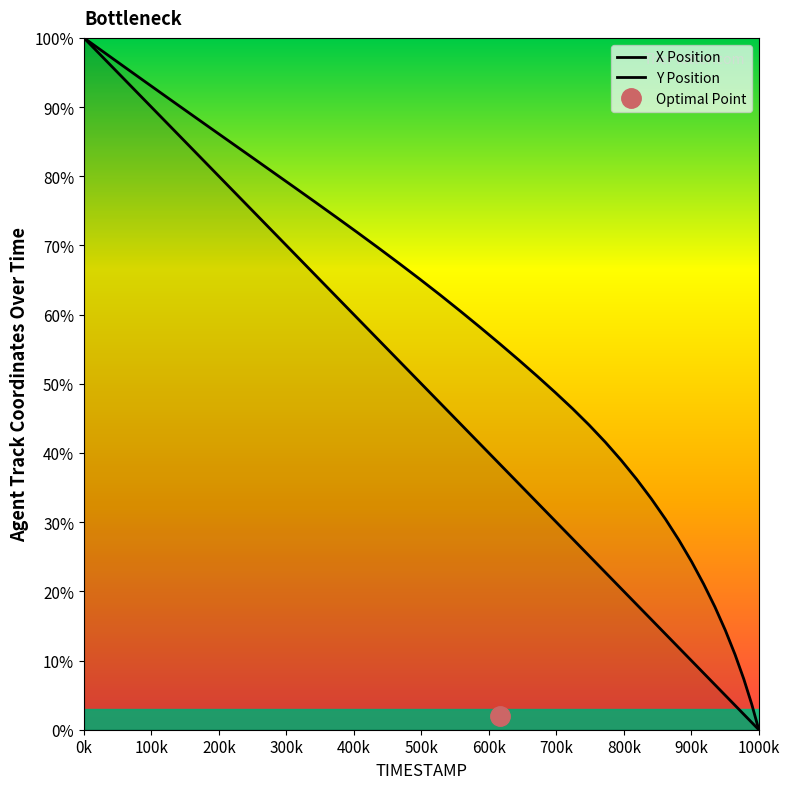

Rank the series by their average value, from highest to lowest.

Y Position, X Position